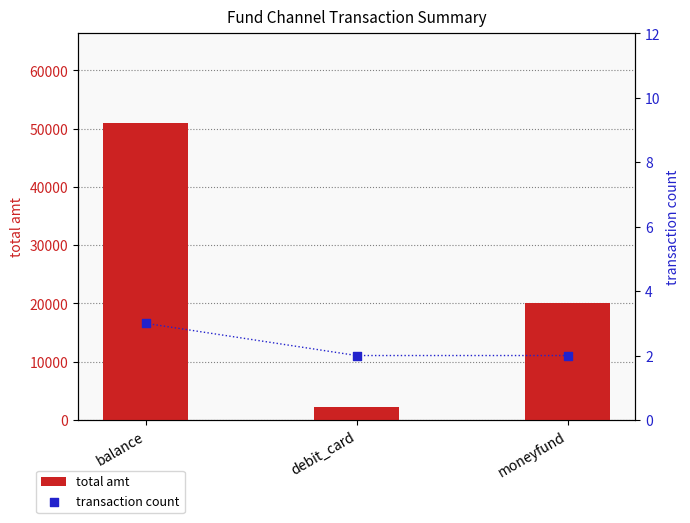

What are all the series names shown in the legend?

total amt, transaction count